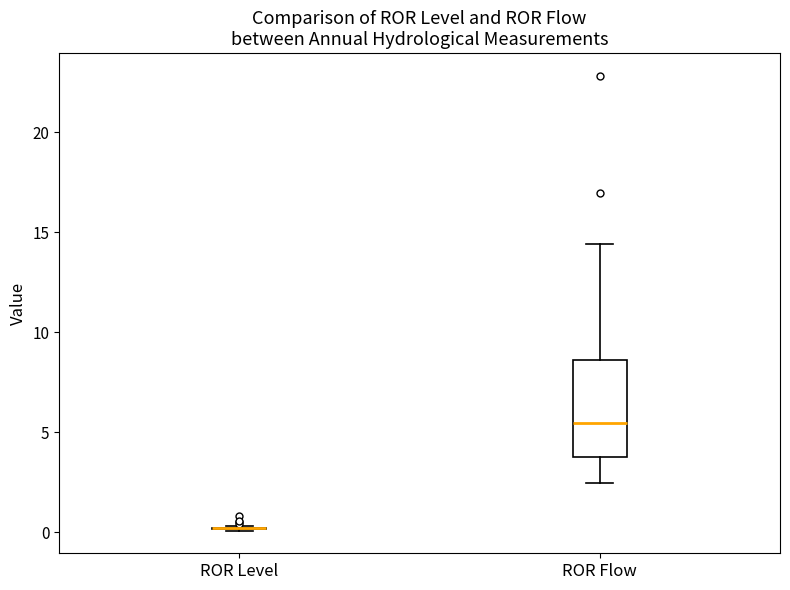

Reading left to right, read every box against the y-axis: the position of its median line, the range the box covers, and the ends of its whiskers. The values are not printed on the chart, so give them approximately, as read against the axis.

ROR Level: box collapsed to a line at 0.0, whiskers 0.0 to 0.5
ROR Flow: median 5.5, box 4.0 to 8.5, whiskers 2.5 to 14.5